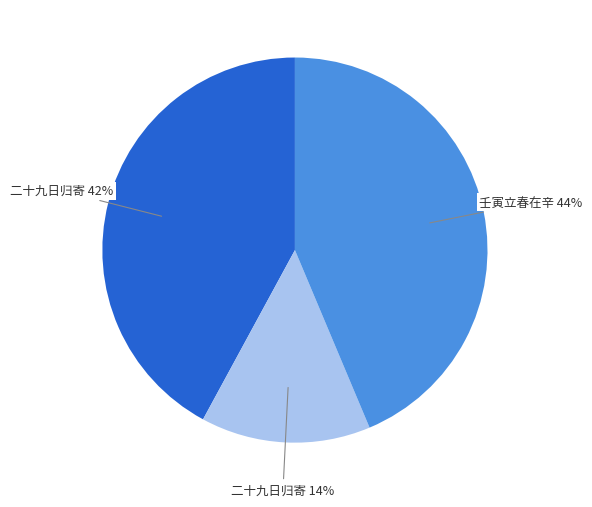

Does any single category account for the majority?

No